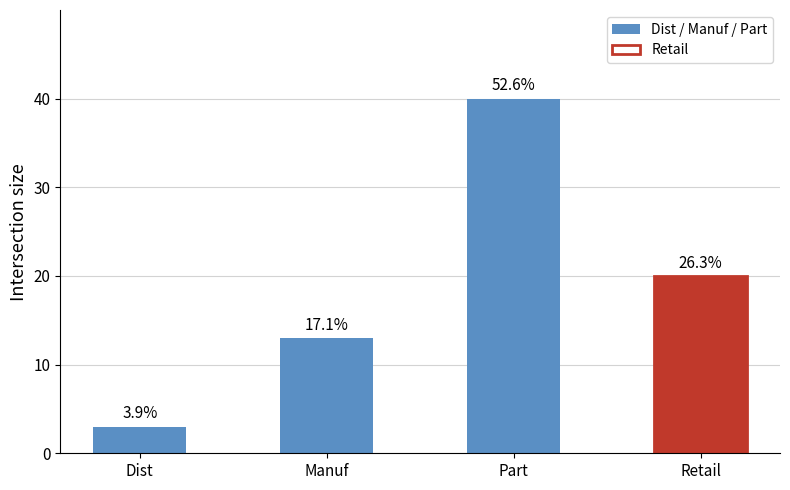

Approximately how many times larger is the value at Retail compared to Manuf?

1.5